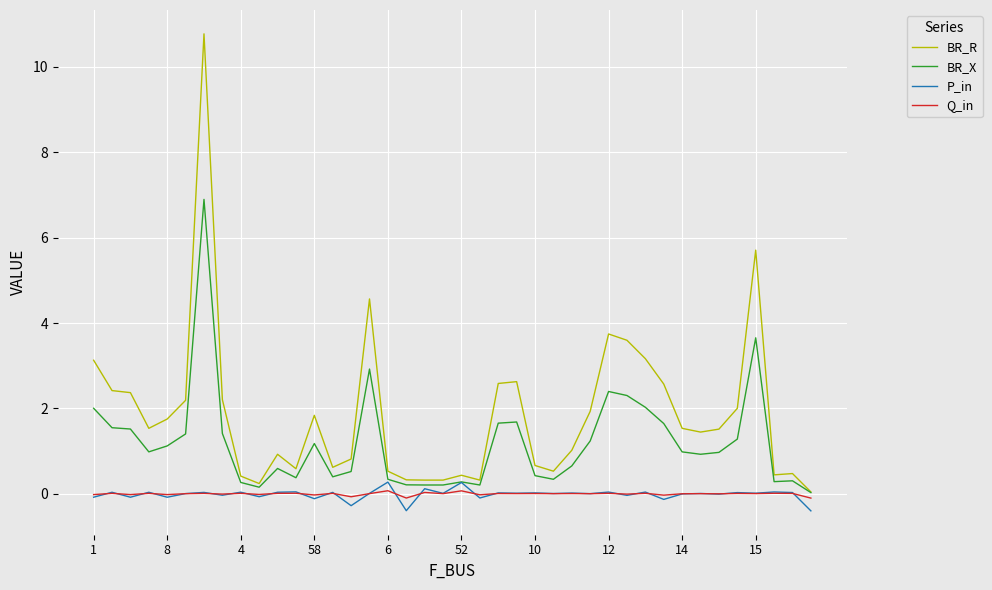

Which series has the largest total across all categories?

BR_R